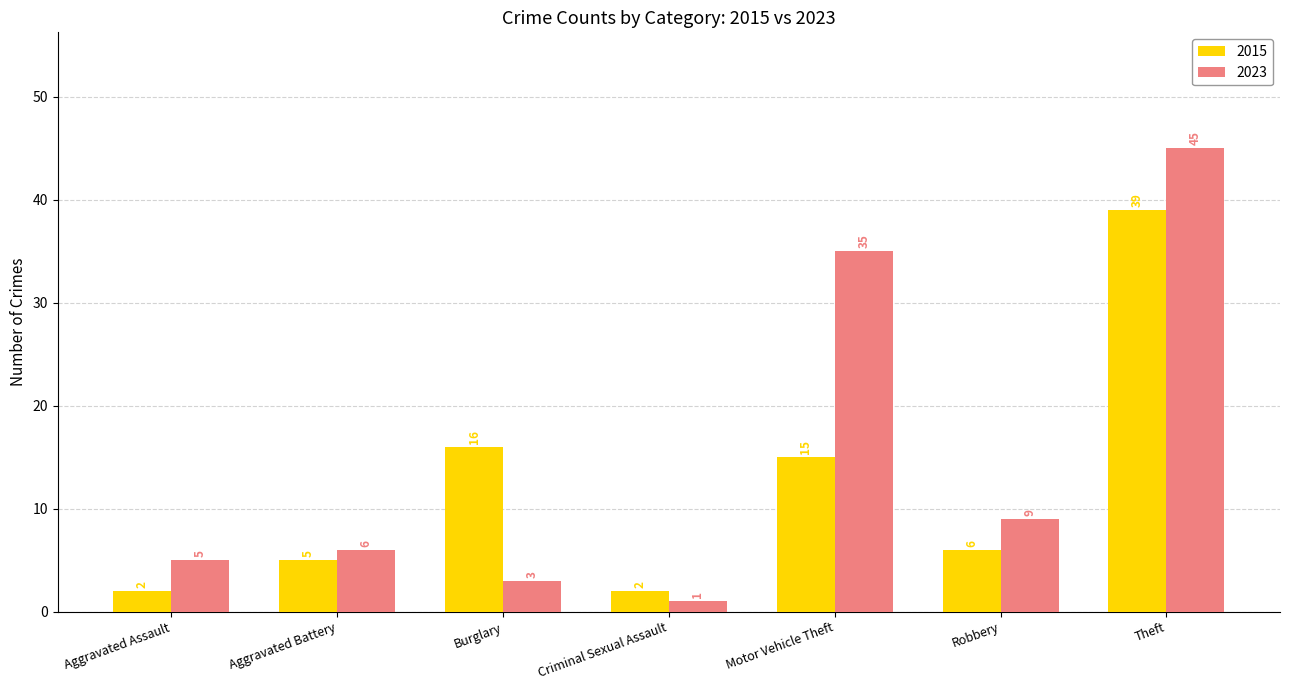

Which category has the lowest value across all series?

Criminal Sexual Assault